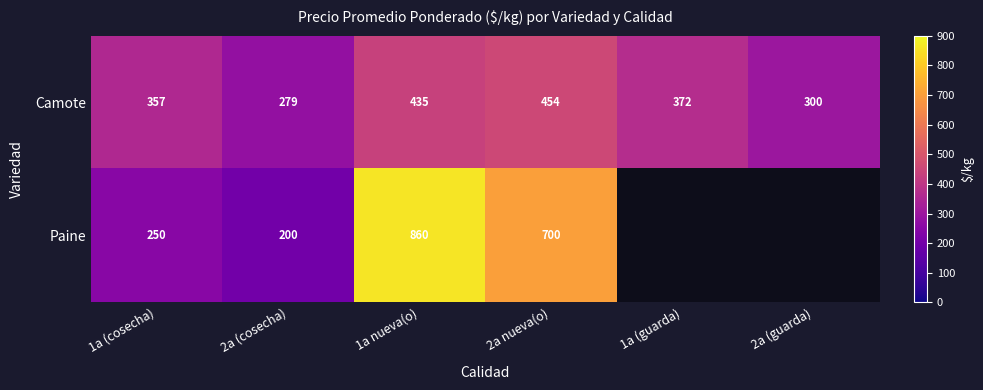

What is the difference between the second highest and second lowest values in the Camote series?

135